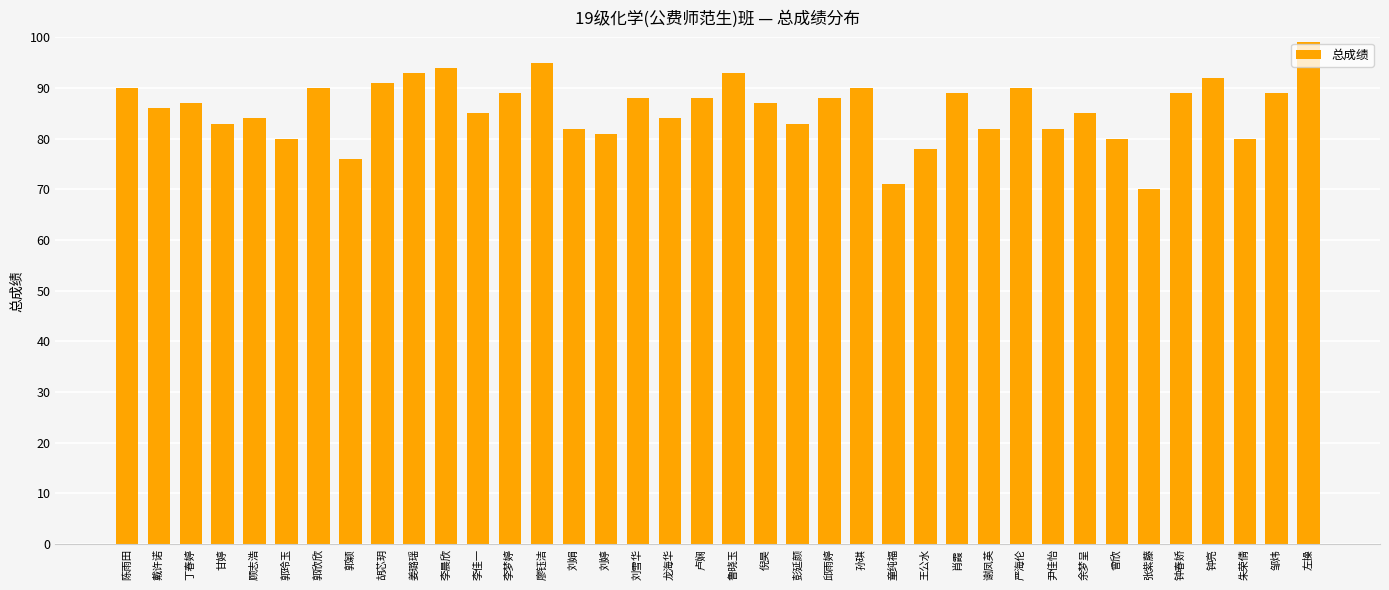

Where does the data first go above 87?

陈雨田